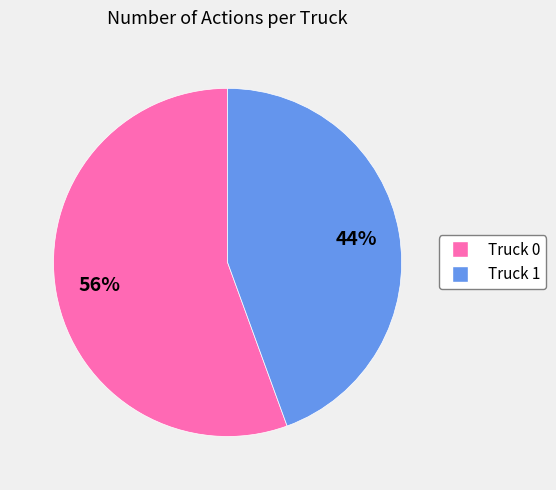

Which has a higher value, Truck 1 or Truck 0?

Truck 0